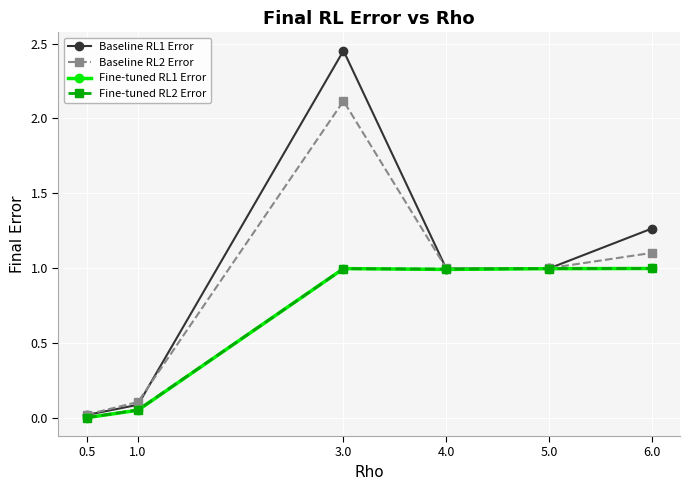

What is the maximum value for Fine-tuned RL1 Error?

1.0